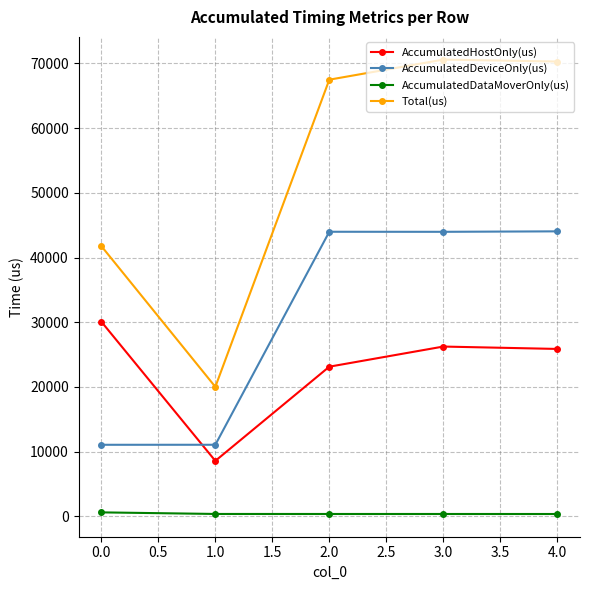

Where is the first local minimum for Total(us)?

1.0